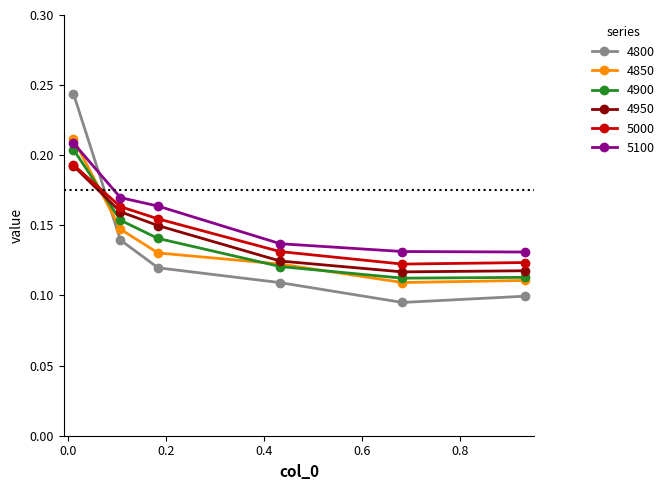

How many 4900 values are between 0 and 1?

6